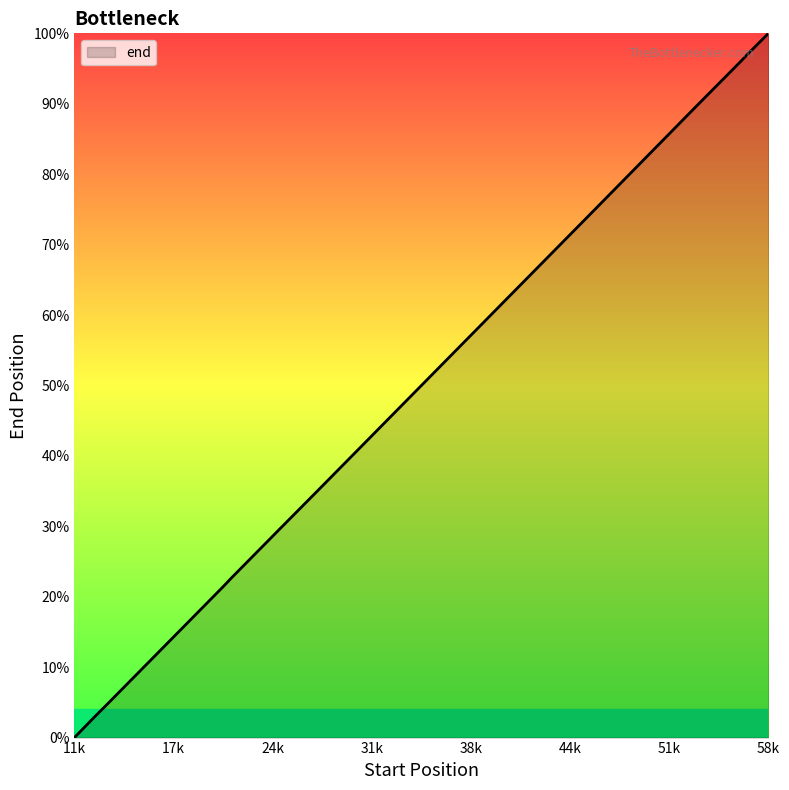

What is the average value?

31465